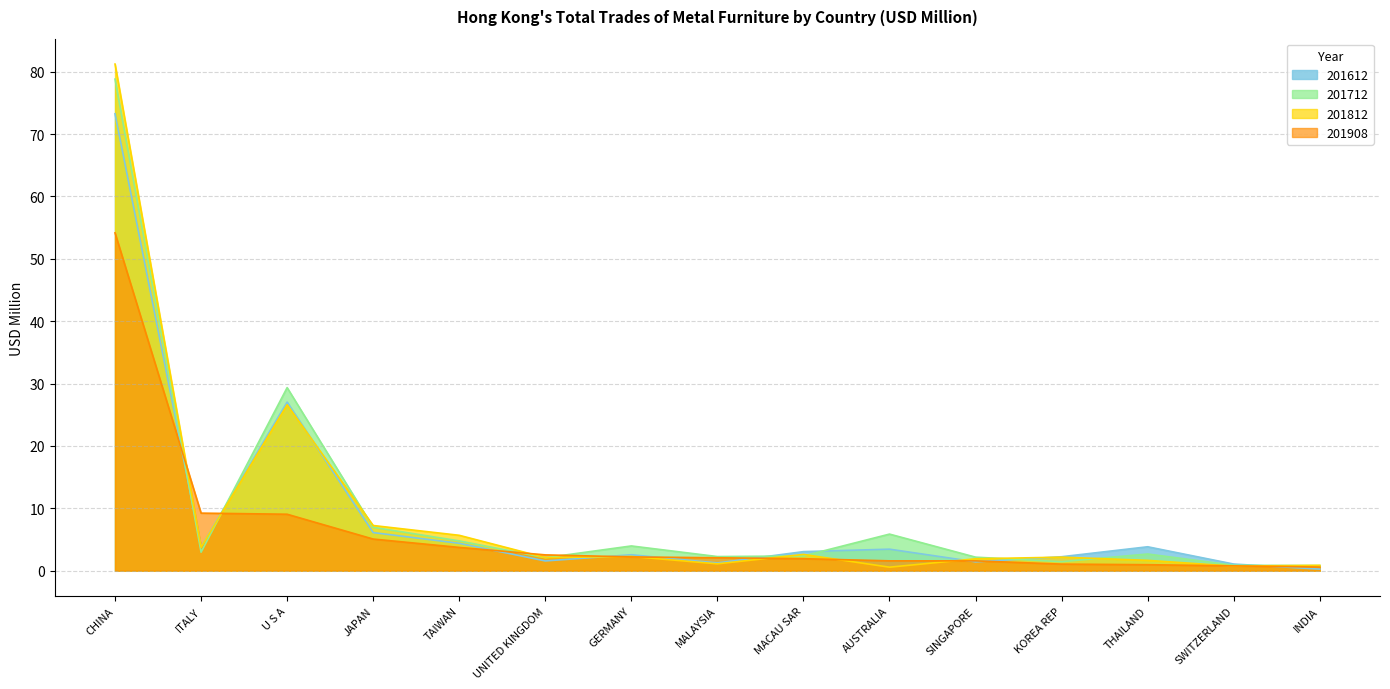

Which series ends up on top after the final intersection of 201812 and 201612?

201812